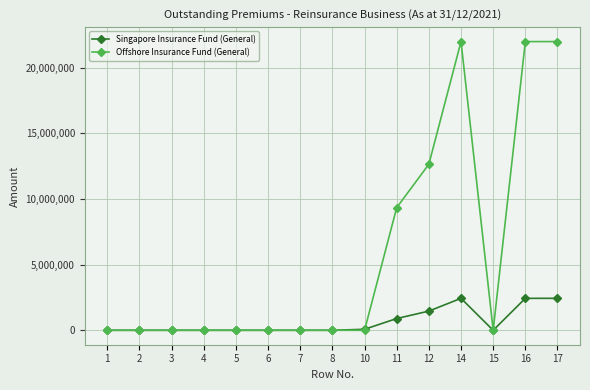

Count the Offshore Insurance Fund (General) values in the range 0 to 12641519.

12